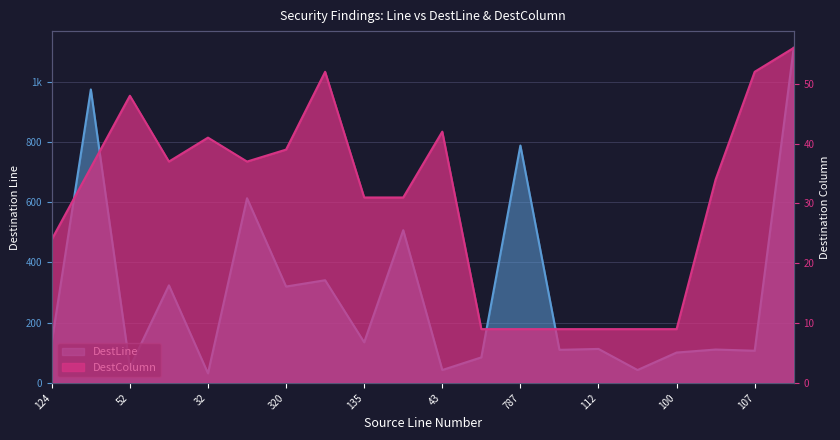

What is the difference between the DestColumn values at 341 and 507?

21